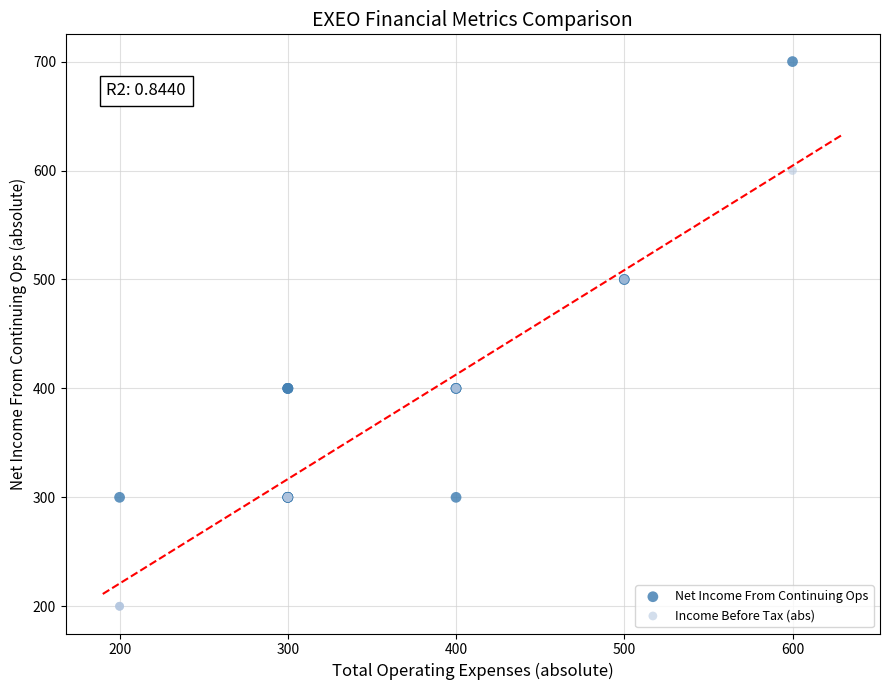

What are all the series names shown in the legend?

Net Income From Continuing Ops, Income Before Tax (abs)